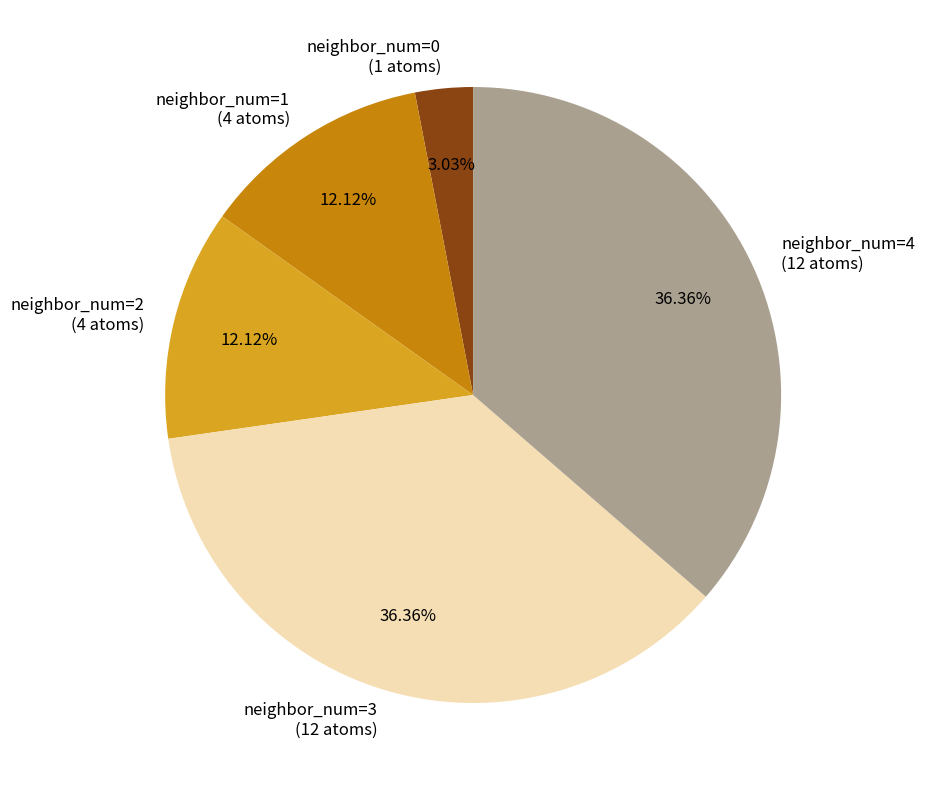

To the nearest percent, what portion does neighbor_num=1 represent?

12%